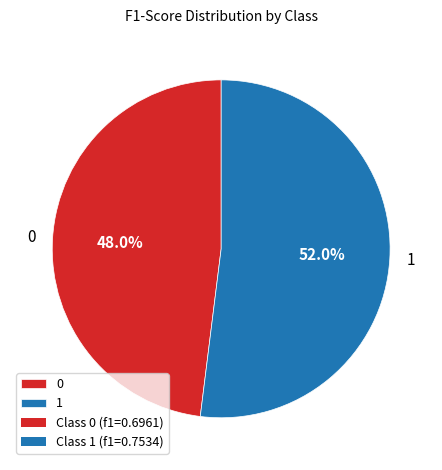

The 1 slice represents 52% of the pie. True or false?

True